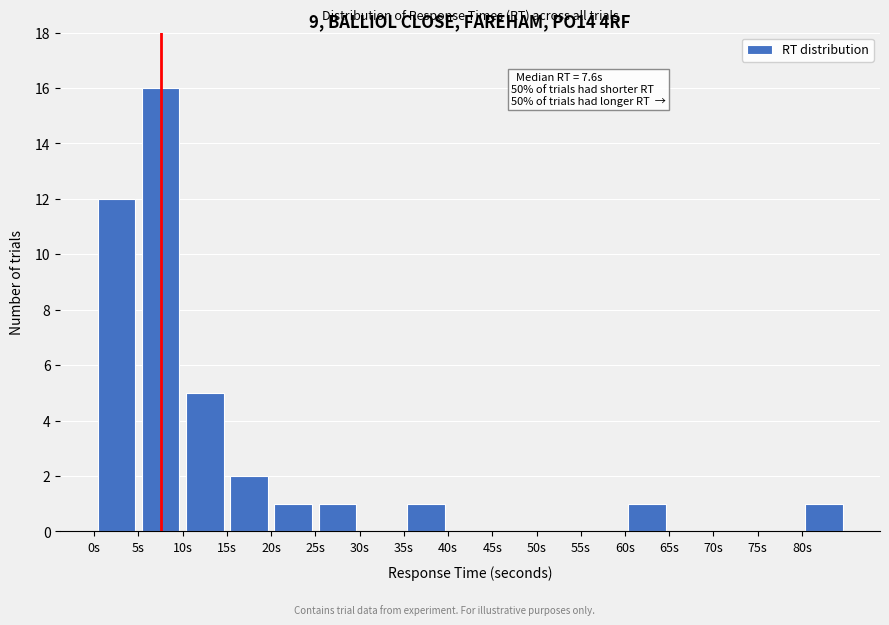

Over which range of the x-axis is the bar tallest?

5 to 10